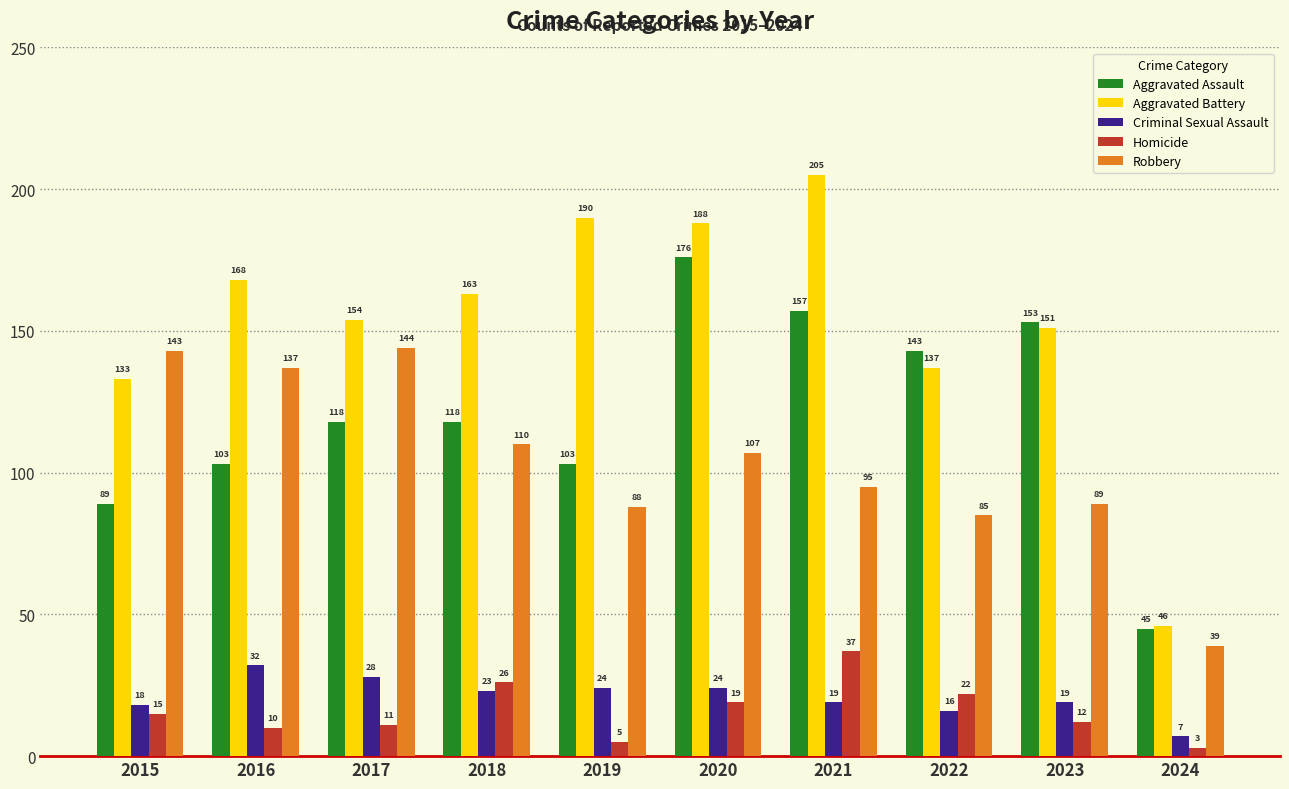

How many bars are there in each group?

5